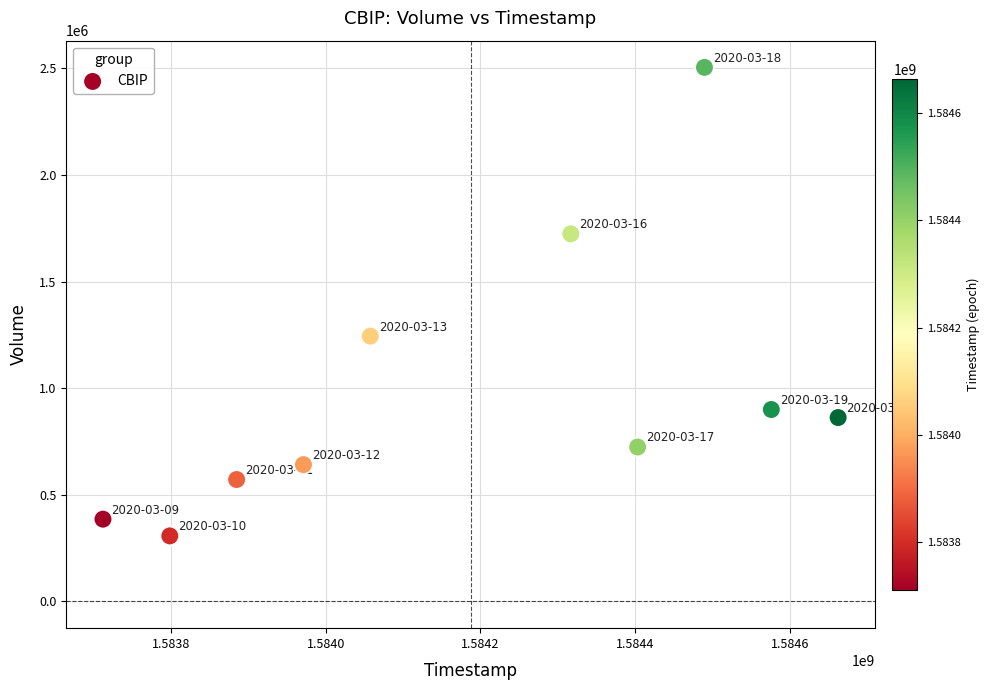

What is the range of X values (max minus min)?

950400